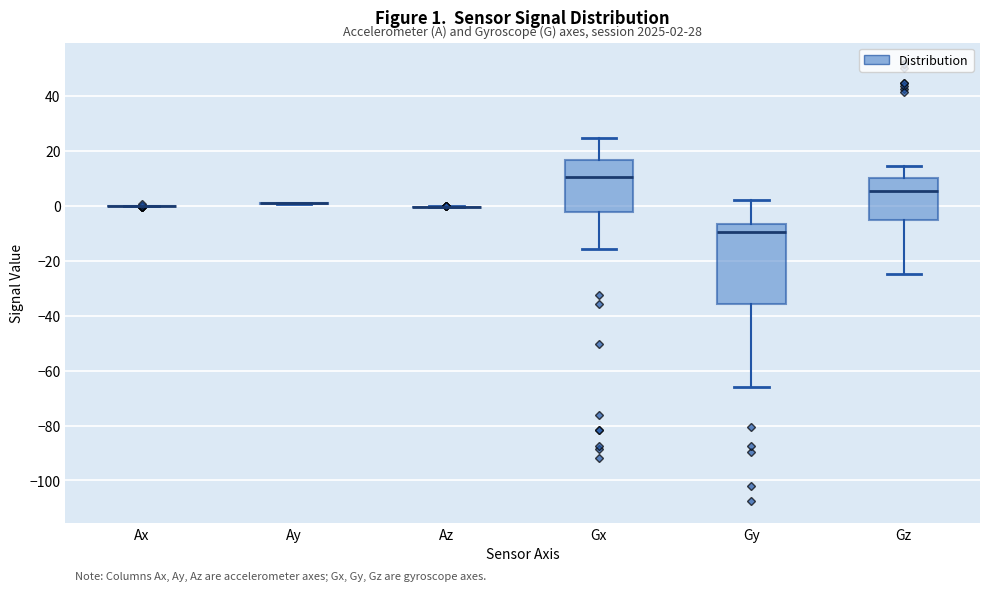

Comparing the boxes themselves (not the whiskers), which one is the tallest?

Gy